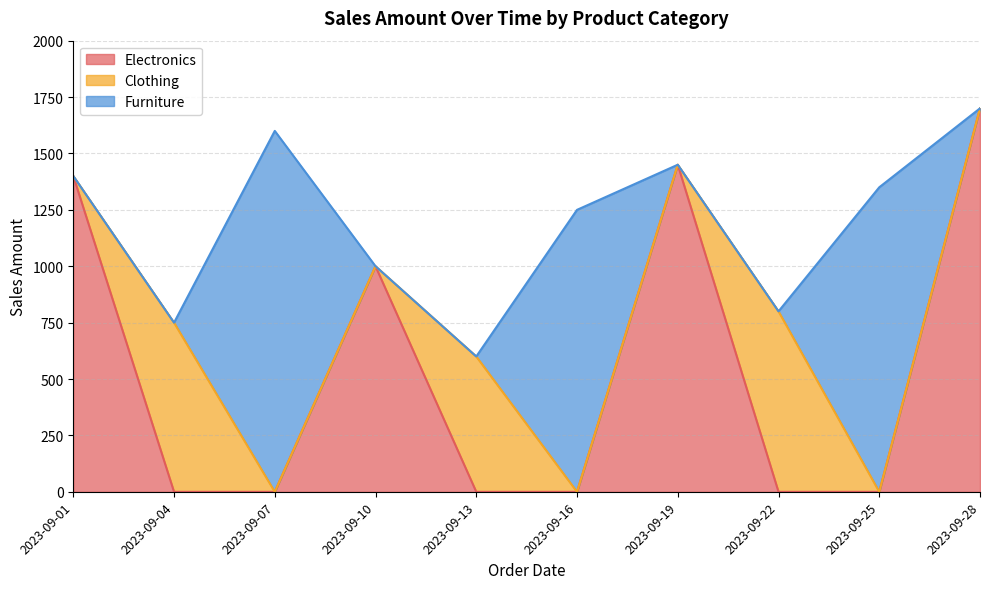

True or false: Electronics has a value of -766 at 2023-09-13.

False